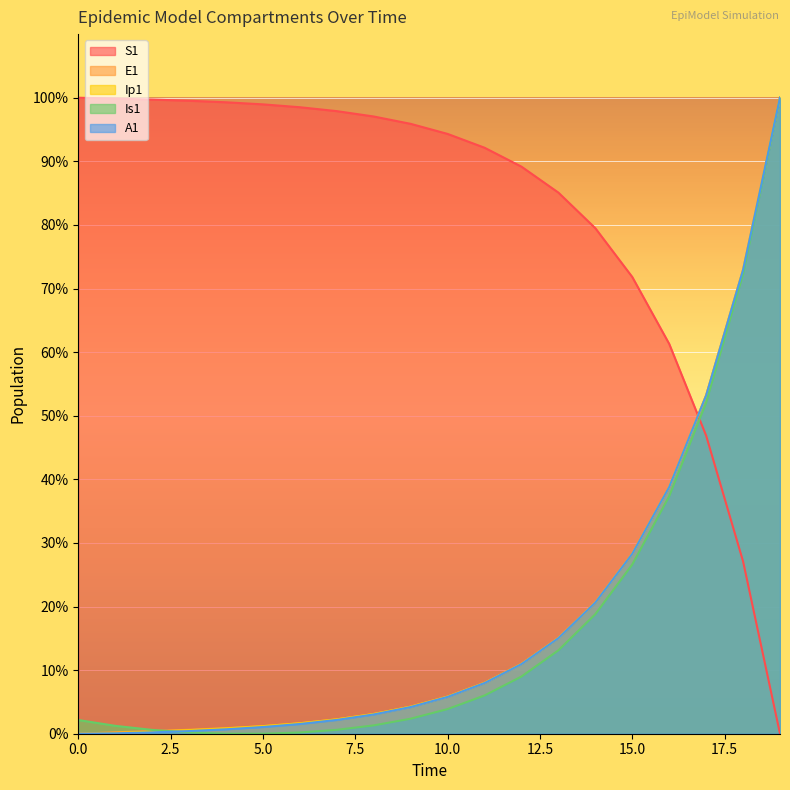

True or false: Ip1 has more than 0 points higher than both neighbors.

False